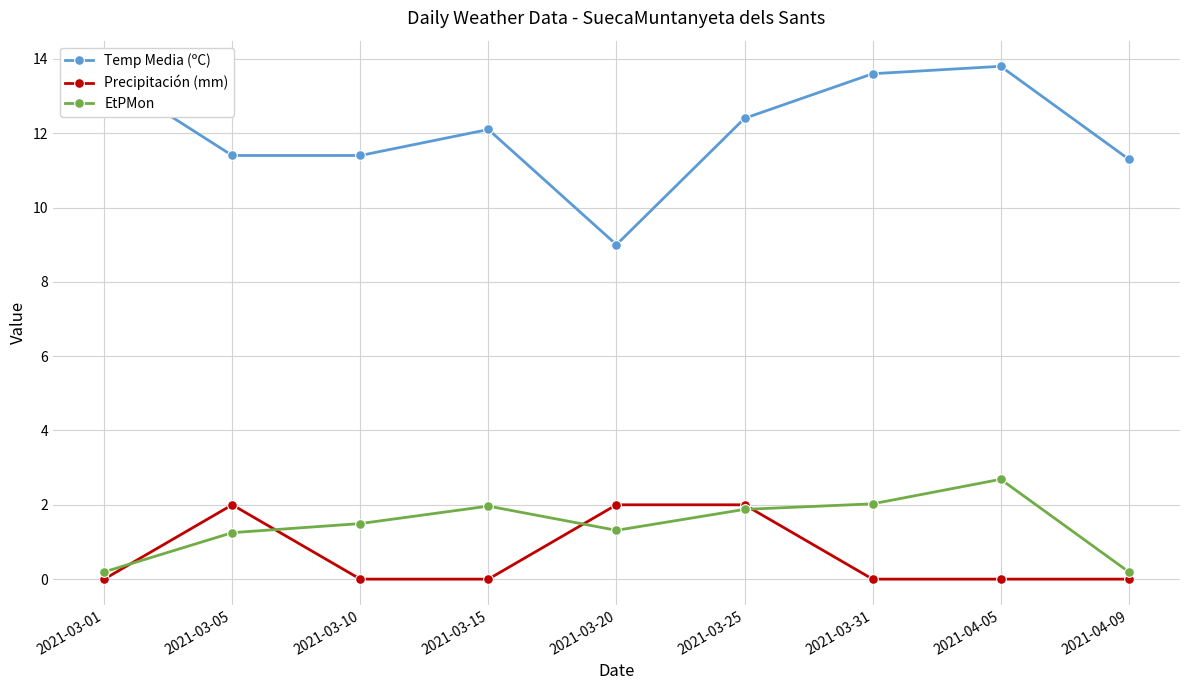

True or false: EtPMon and Temp Media (ºC) intersect in this chart.

False